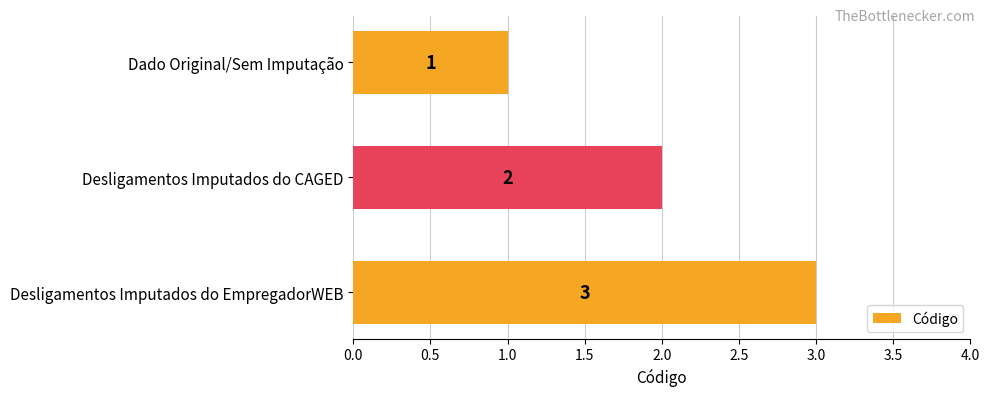

What is the change in value from Desligamentos Imputados do CAGED to Desligamentos Imputados do EmpregadorWEB?

+1